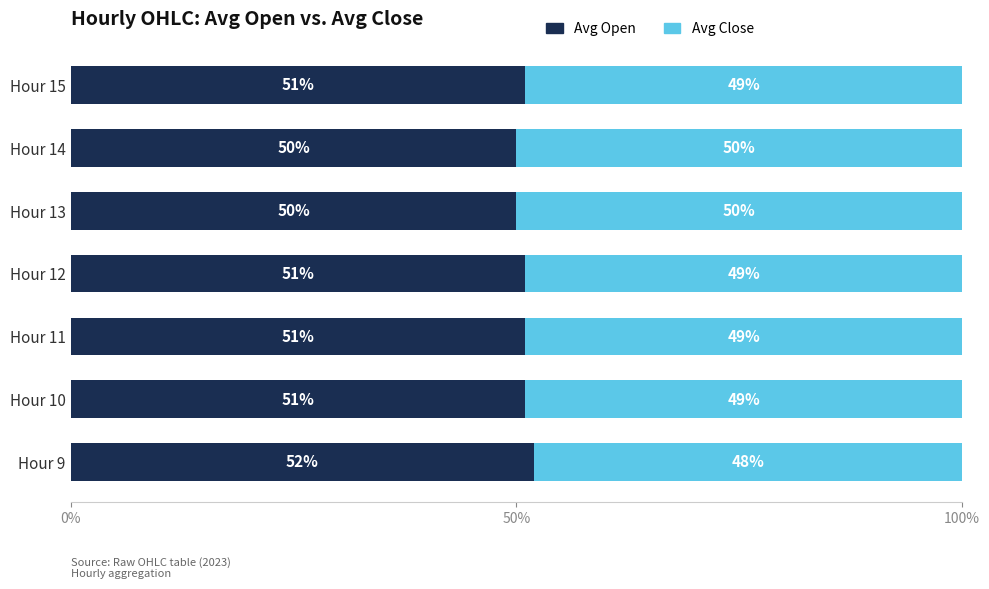

Is it true that Avg Open equals 26 at Hour 13?

False